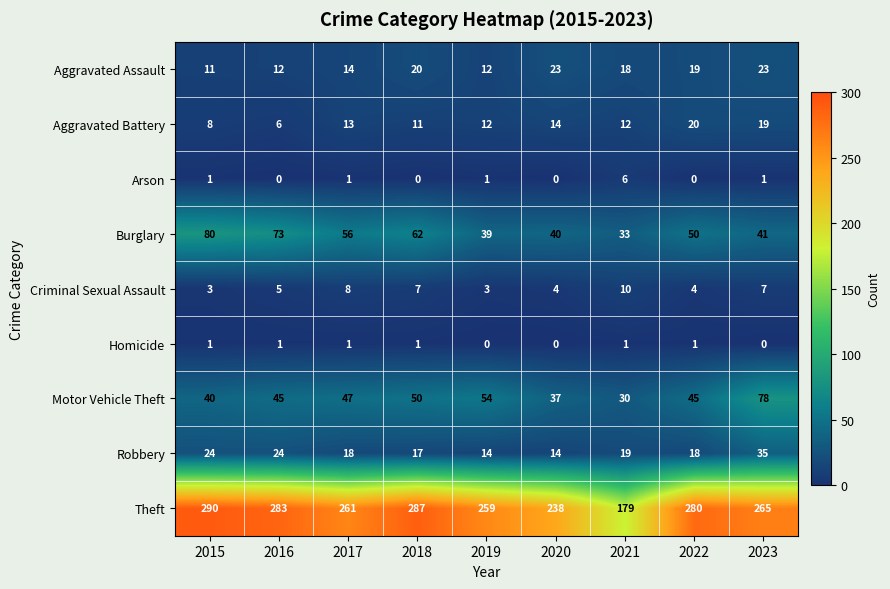

Which series has the largest range (max minus min)?

Theft